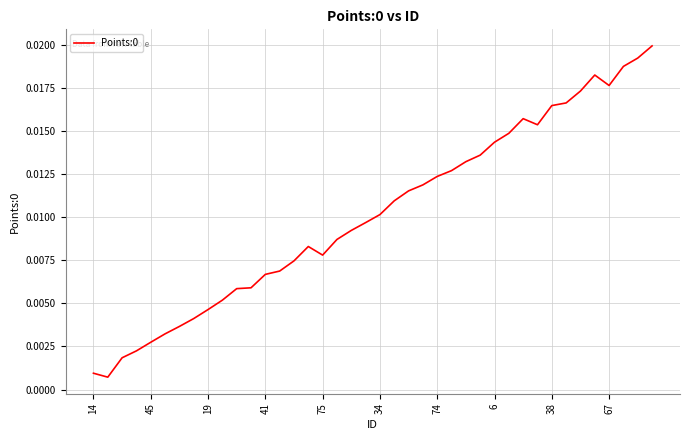

Does the chart display data point markers on the line(s)?

No